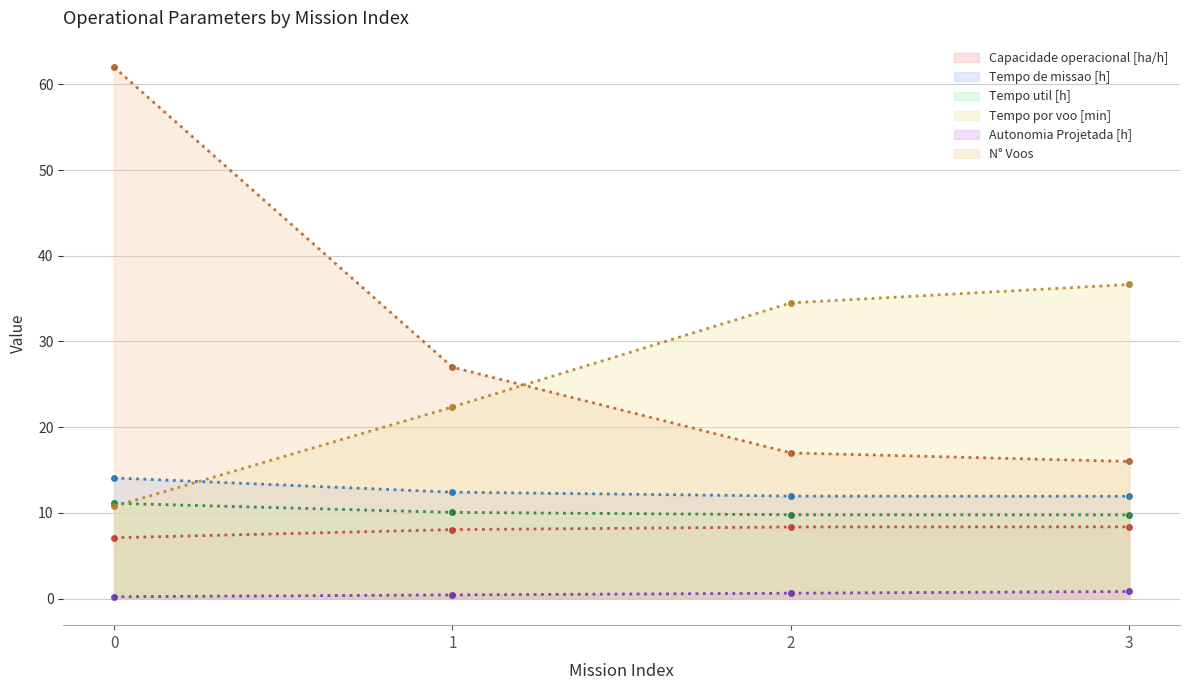

What is the greatest value displayed?

62.0